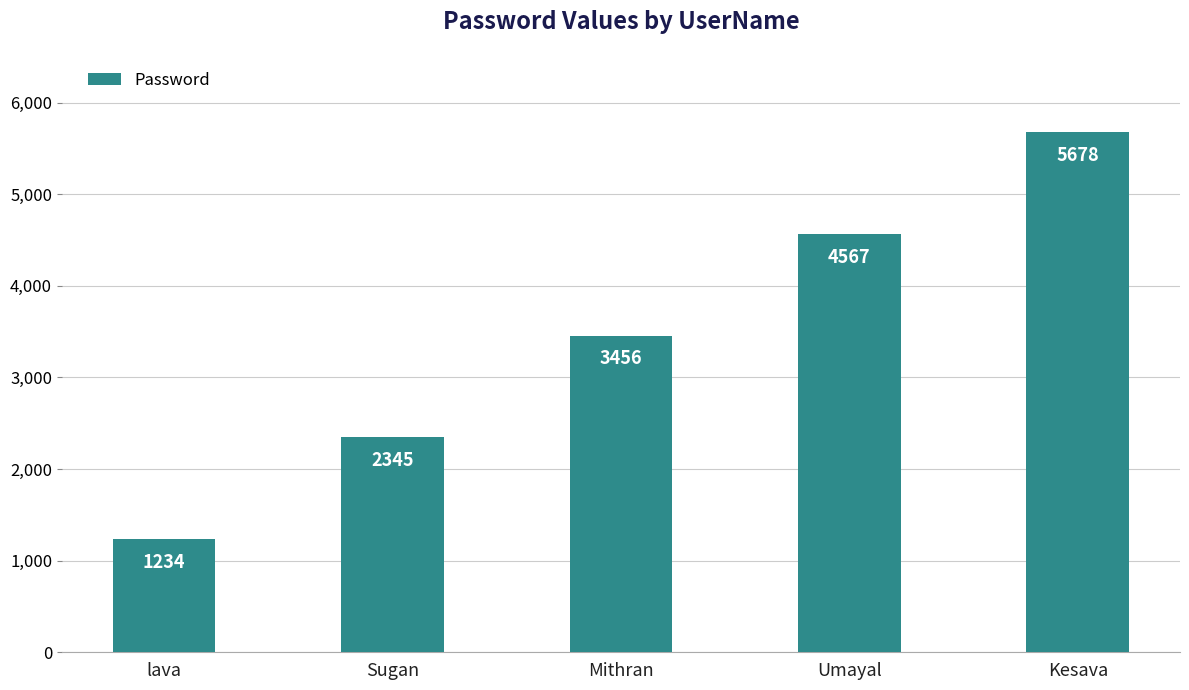

Rank the categories by value from highest to lowest.

Kesava, Umayal, Mithran, Sugan, lava